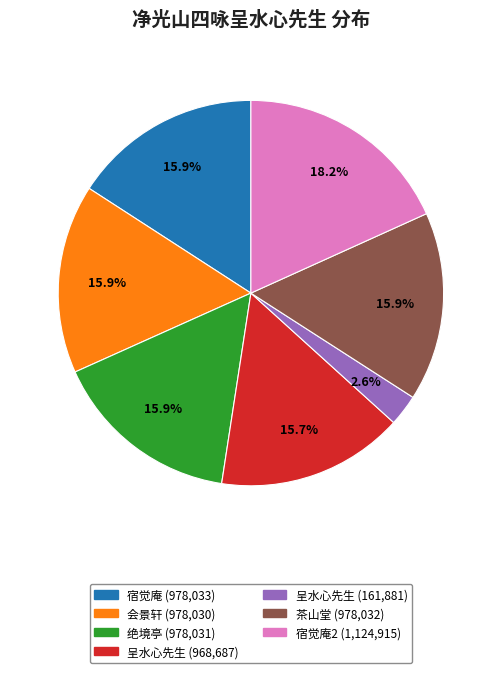

Is there a majority slice in this chart?

No